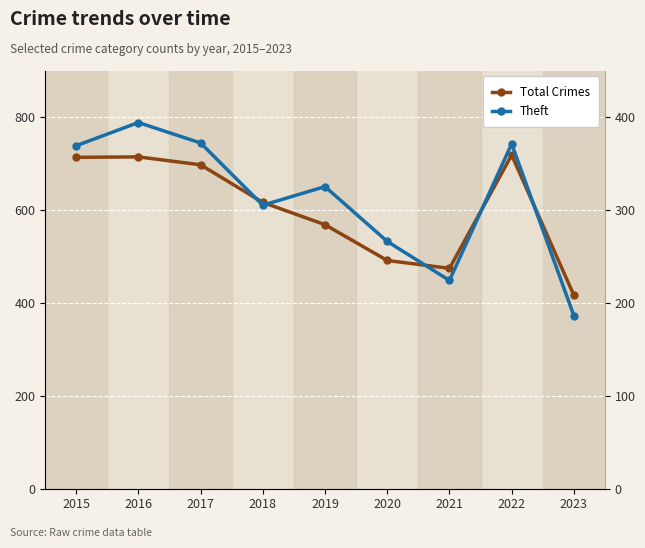

What is the total value across all series at 2021?

698